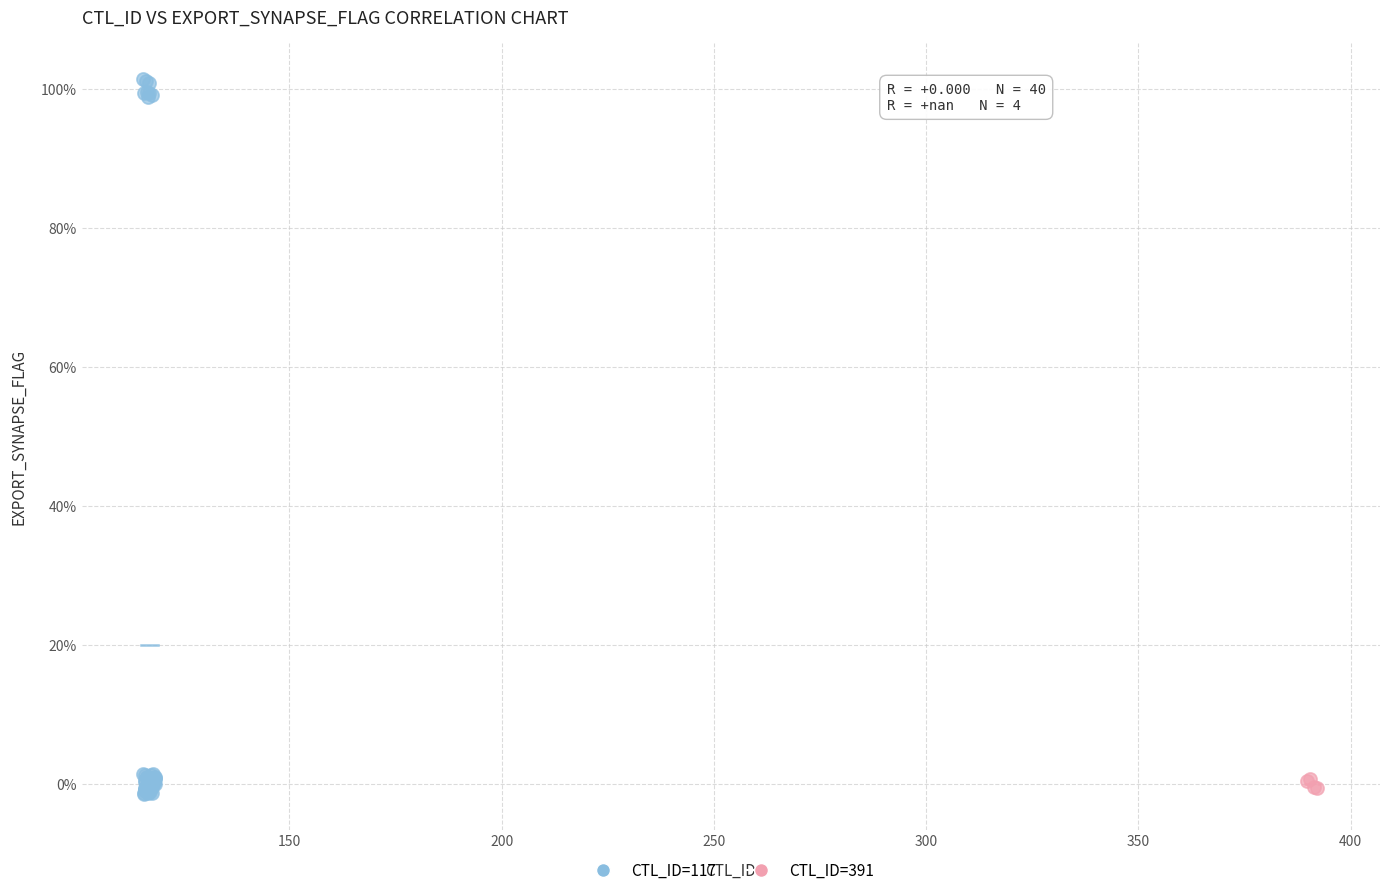

What are all the series names shown in the legend?

CTL_ID=117, CTL_ID=391